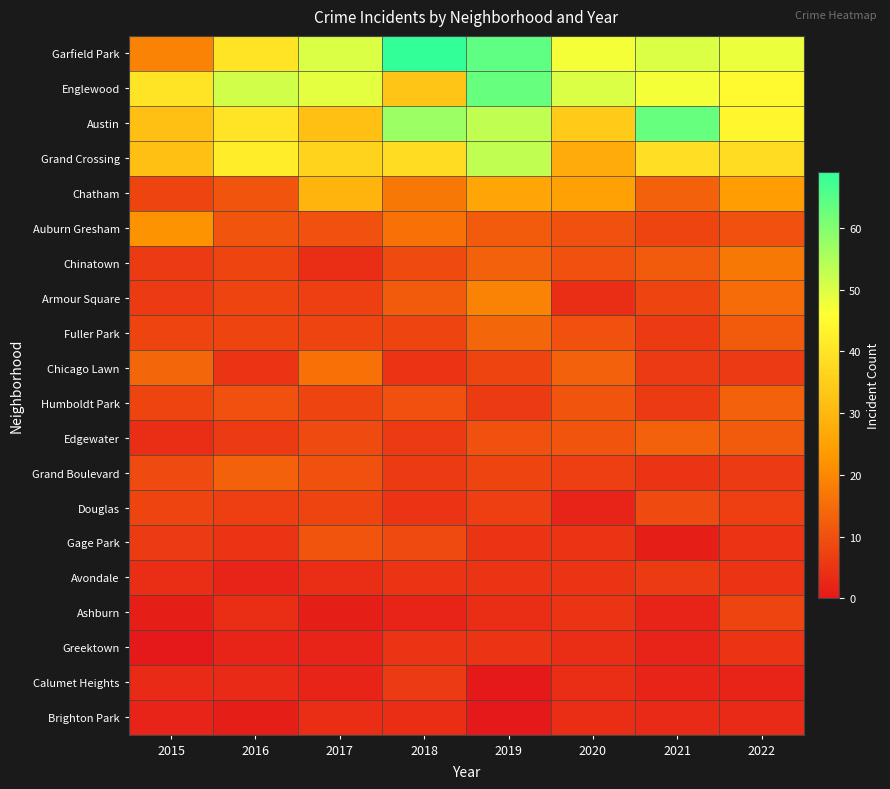

Which series changed the most between 2021 and 2022?

Austin